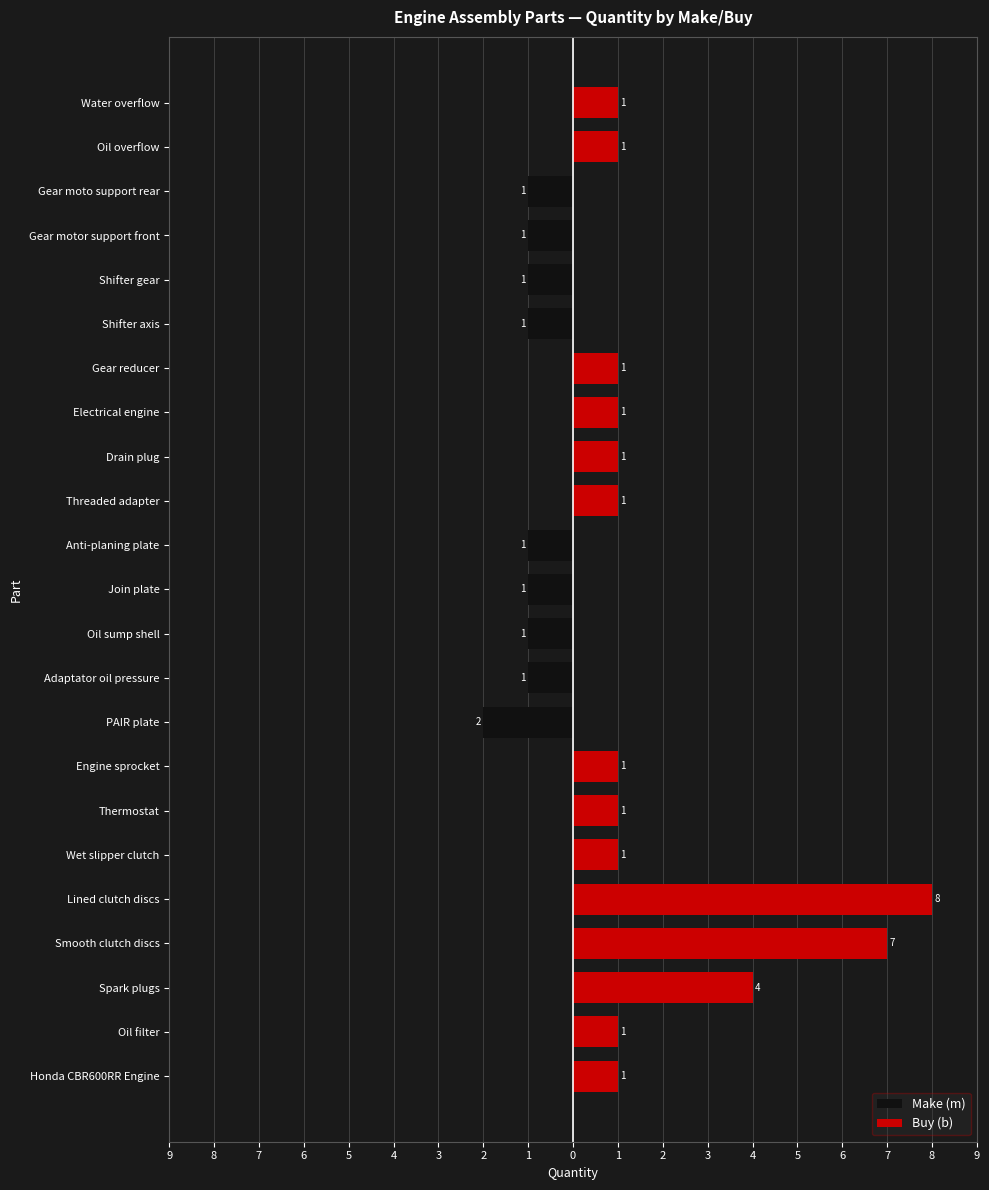

Count the number of data series in this chart.

2